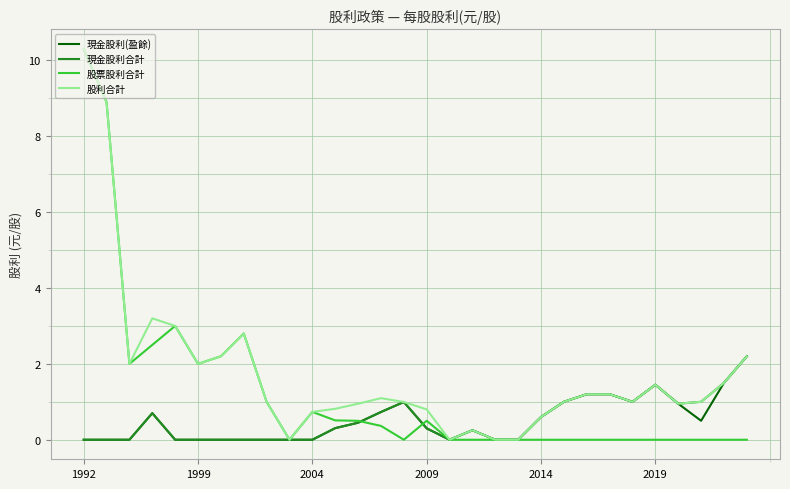

What is the greatest value displayed?

10.3